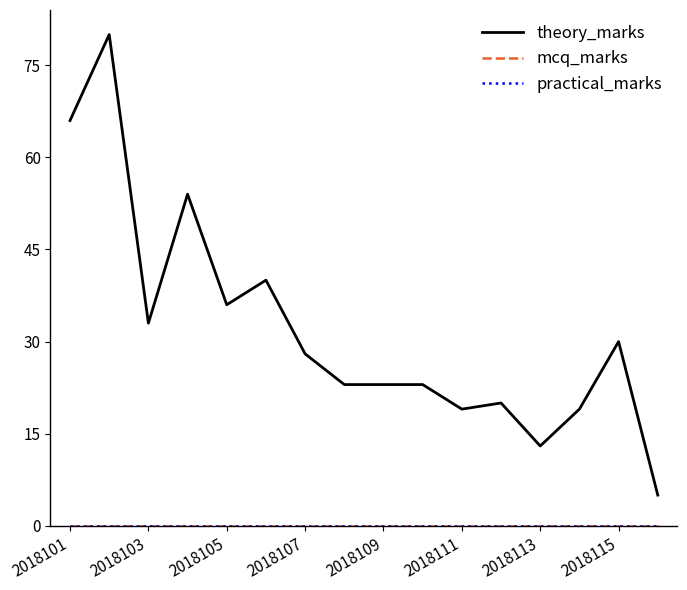

Is this an area chart (filled region under the line)?

No